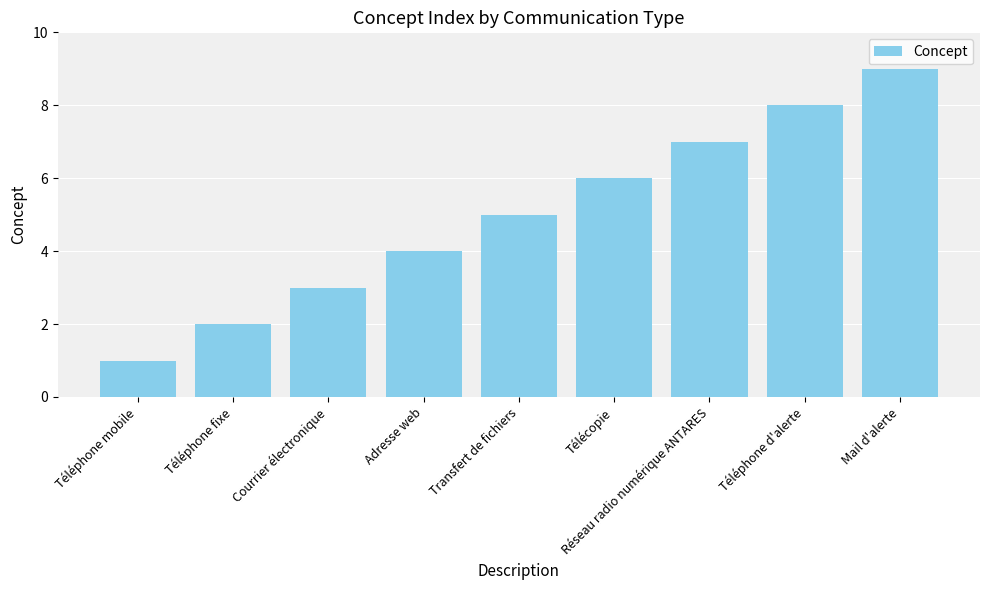

Are the bars horizontal?

No